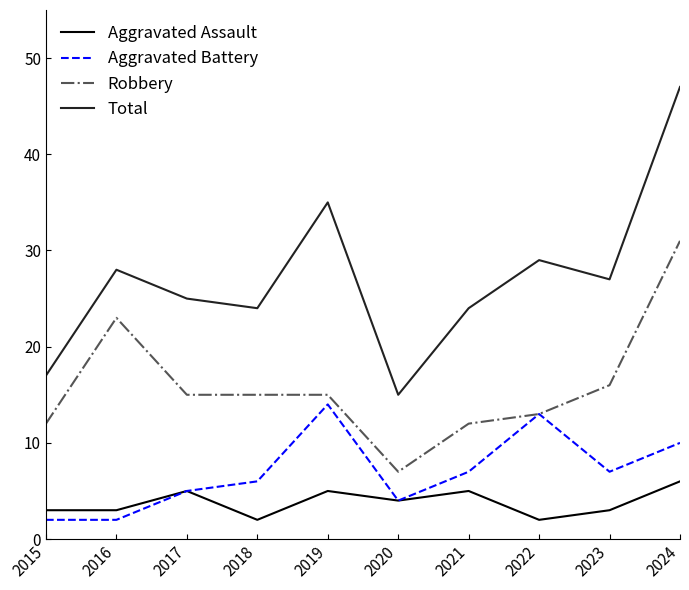

How many lines are shown in the chart?

4